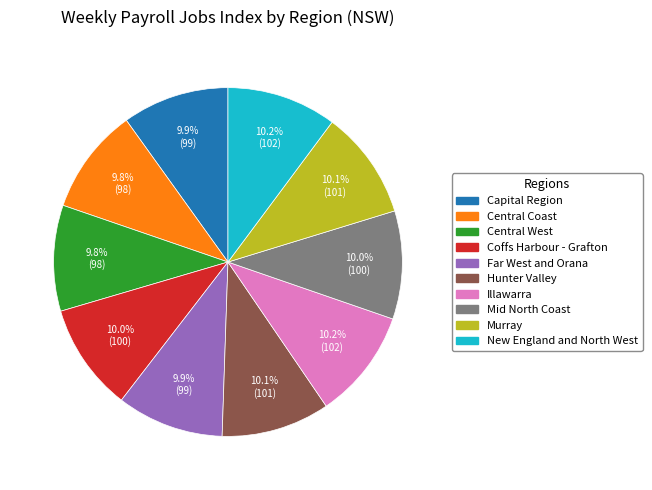

Do Murray and New England and North West together represent more than half of the pie?

No